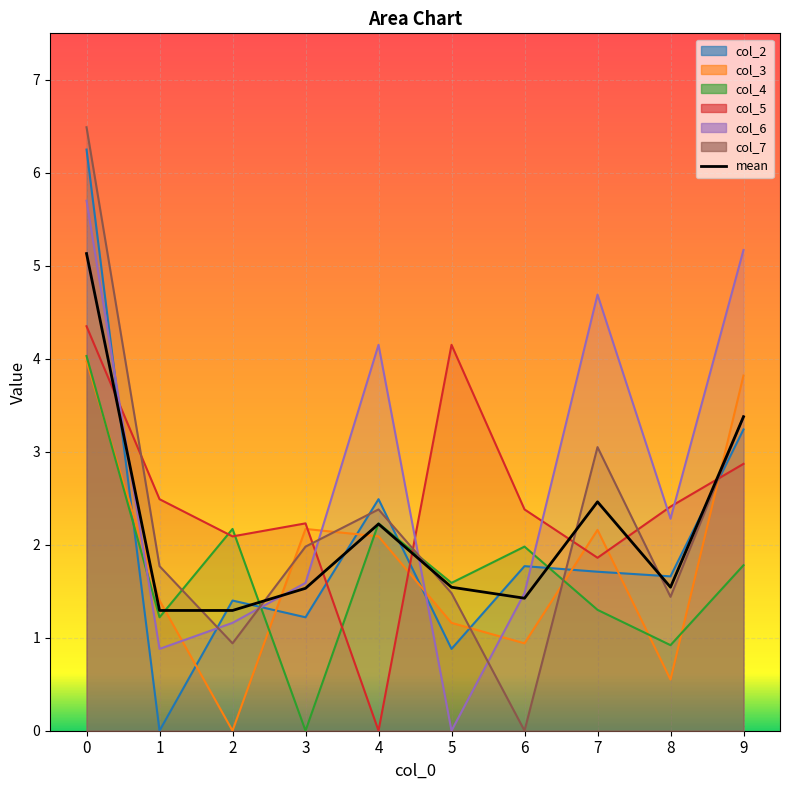

Is it true that the value at 7 is 2.5?

True